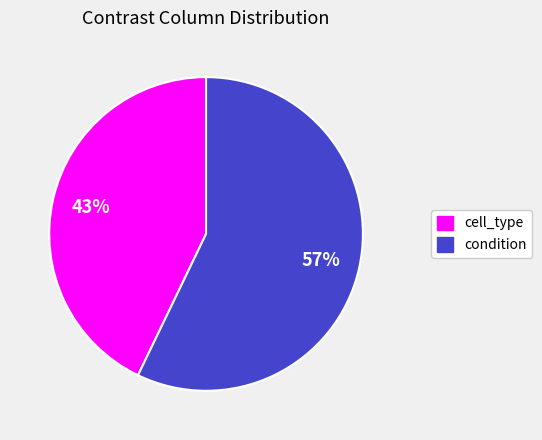

Which category has the biggest portion of the pie?

condition